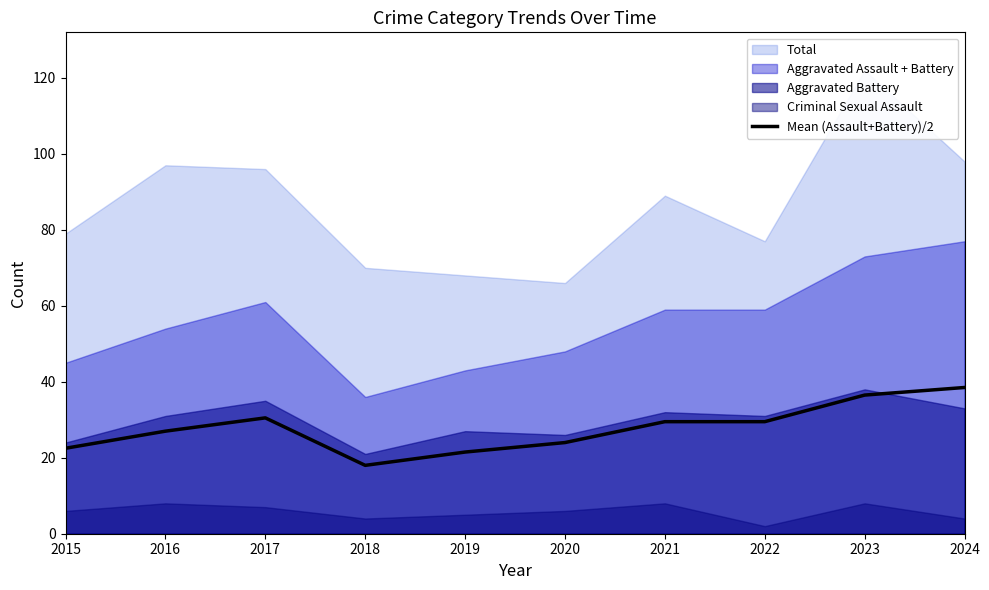

What is the average value?

27.8